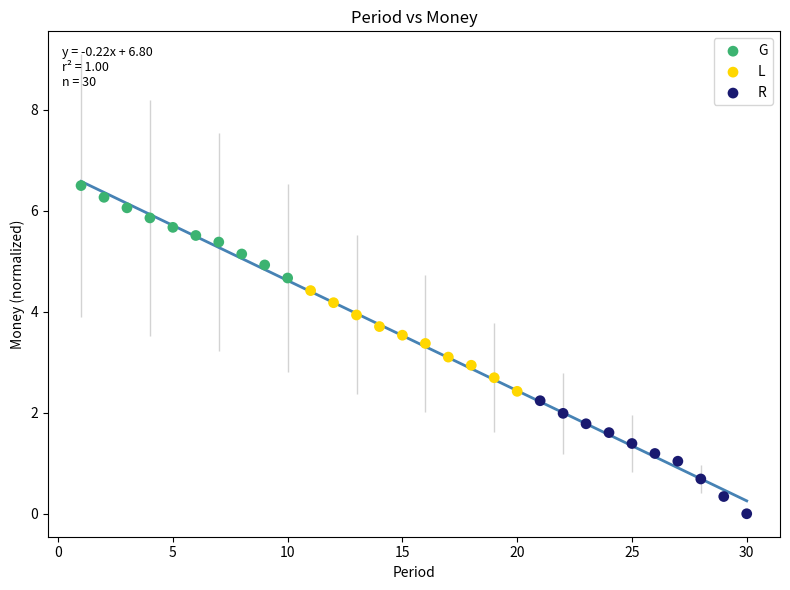

Which series has the largest Y range (max minus min)?

R